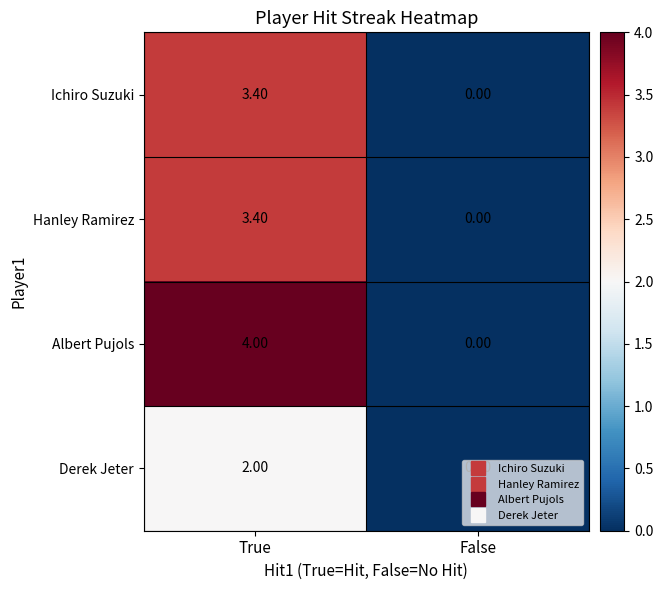

Which series has the widest spread of values?

Albert Pujols